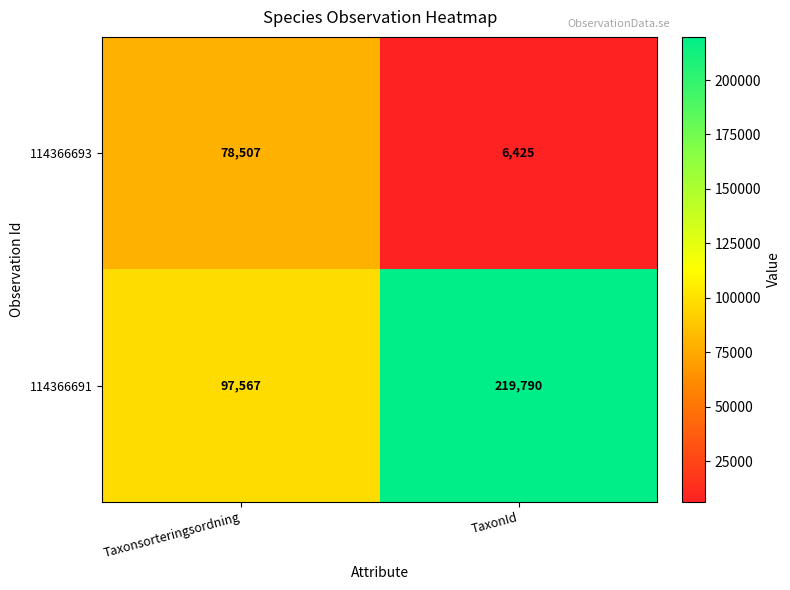

At how many categories does at least one series exceed 9785?

2